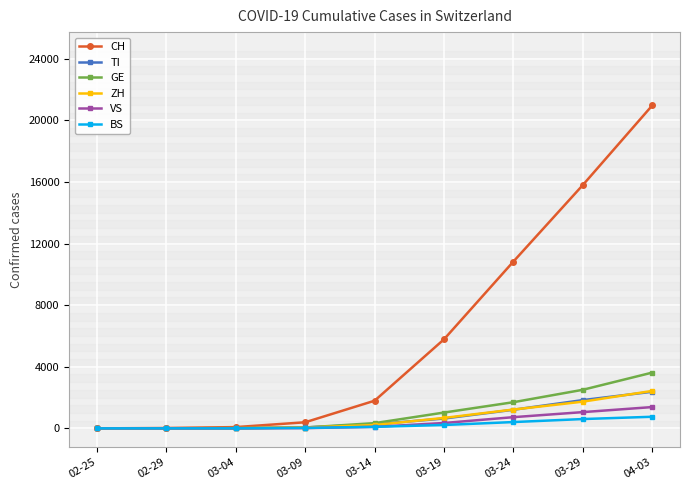

Is the value of VS at 03-29 greater than the value of TI at 03-09?

Yes